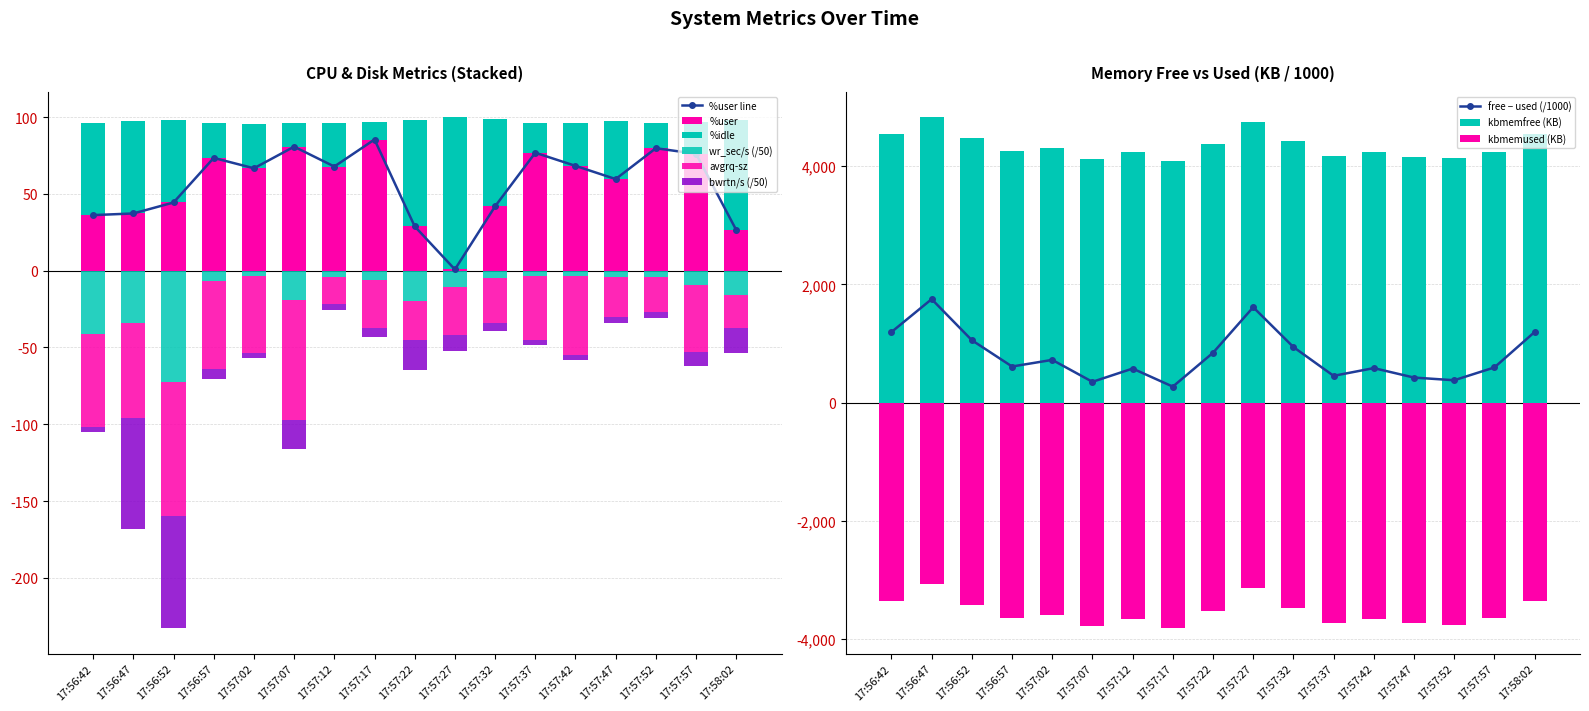

What is the value of the avgrq-sz bar at the 6th from the left?

-78.2